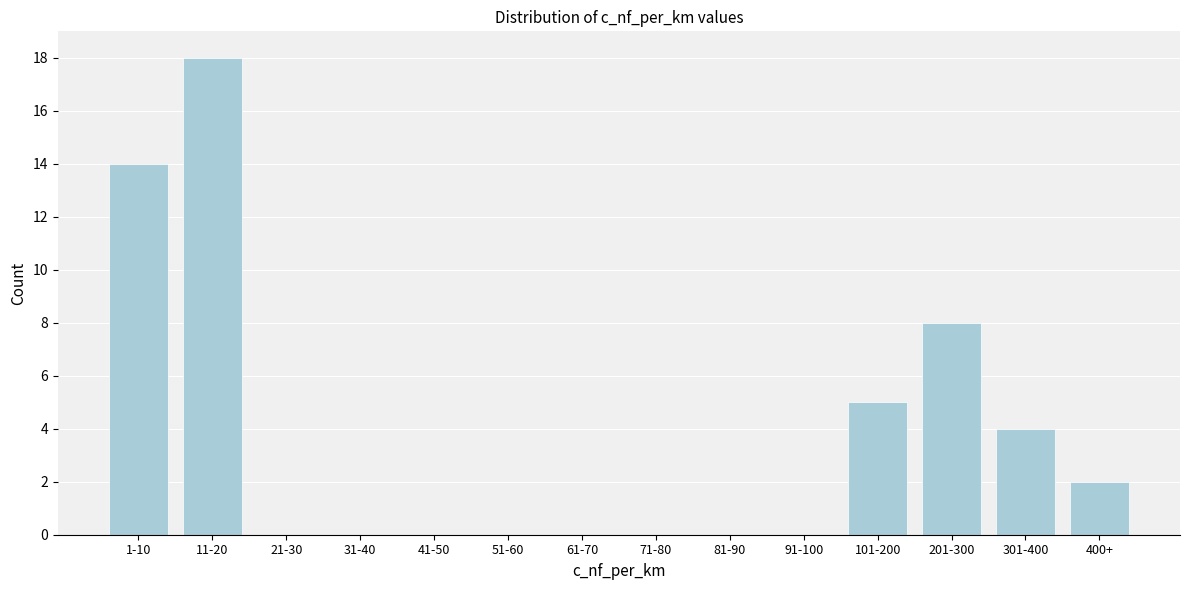

Reading left to right, list all the values displayed in this chart.

1-10=14	11-20=18	21-30=0	31-40=0	41-50=0	51-60=0	61-70=0	71-80=0	81-90=0	91-100=0	101-200=5	201-300=8	301-400=4	400+=2